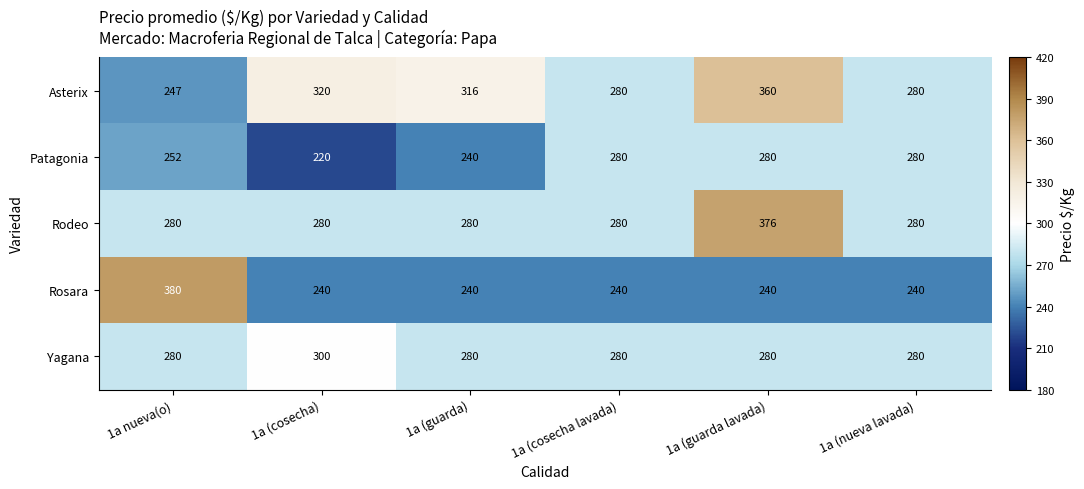

Reading left to right, transcribe all the data shown in this chart.

Asterix: 247	320	316	280	360	280
Patagonia: 252	220	240	280	280	280
Rodeo: 280	280	280	280	376	280
Rosara: 380	240	240	240	240	240
Yagana: 280	300	280	280	280	280